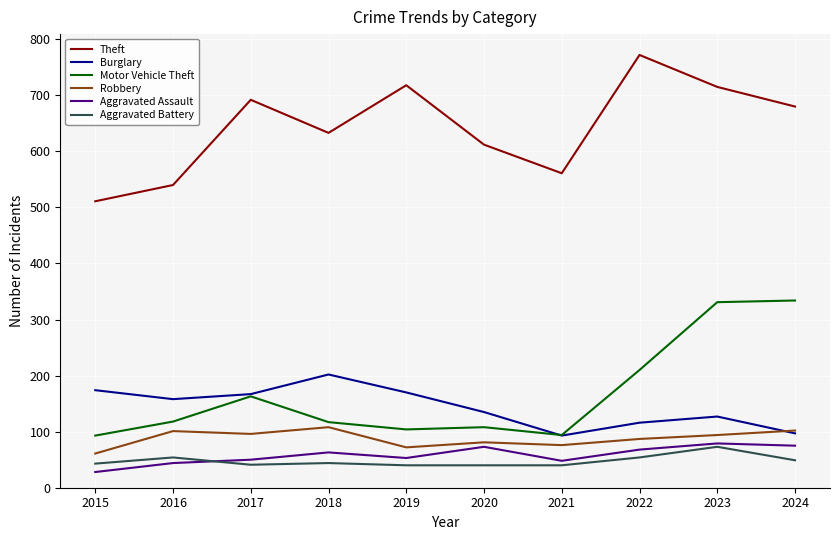

Which series has the largest total across all categories?

Theft